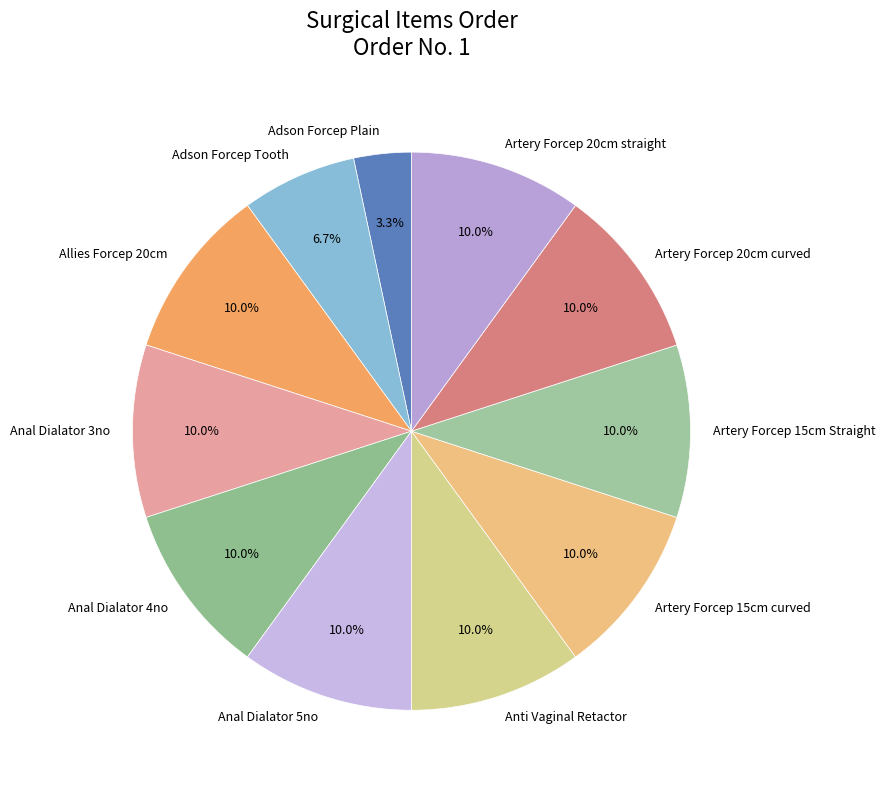

Which slice is the smallest?

Adson Forcep Plain